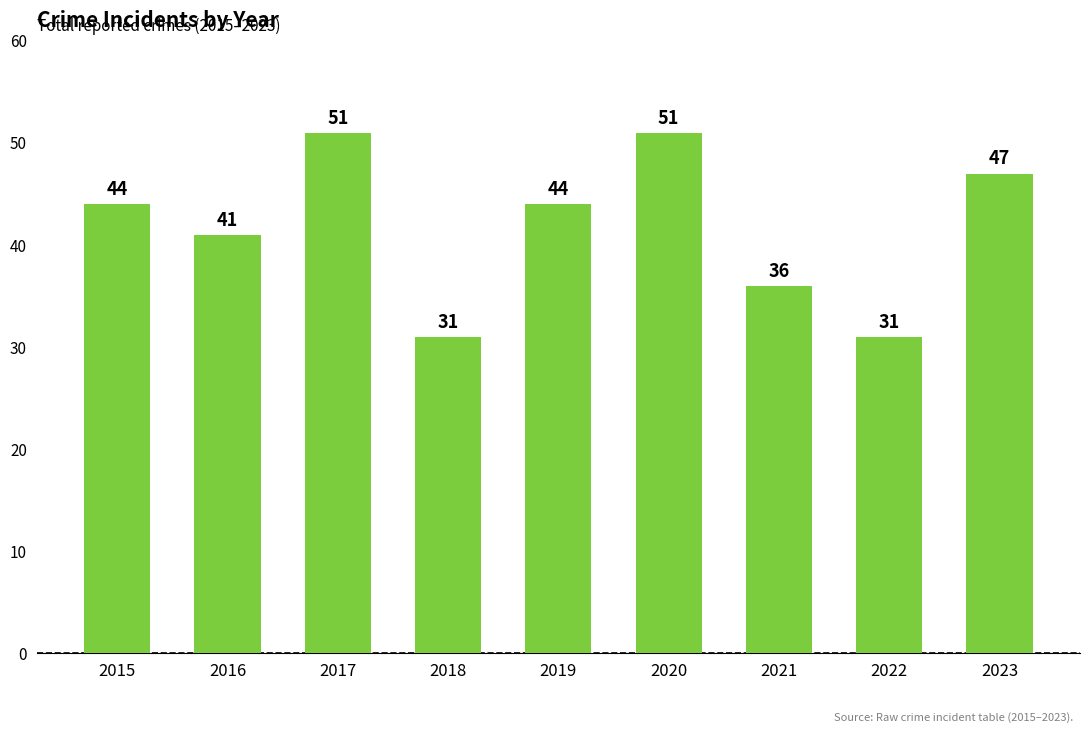

What value does the data have at 2016?

41